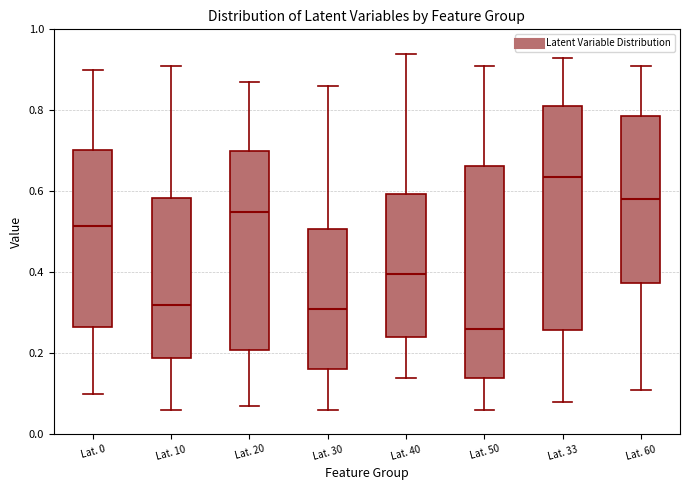

Where does the upper whisker of the box for Lat. 30 end on the y-axis? The values are not printed on the chart, so give them approximately, as read against the axis.

0.86